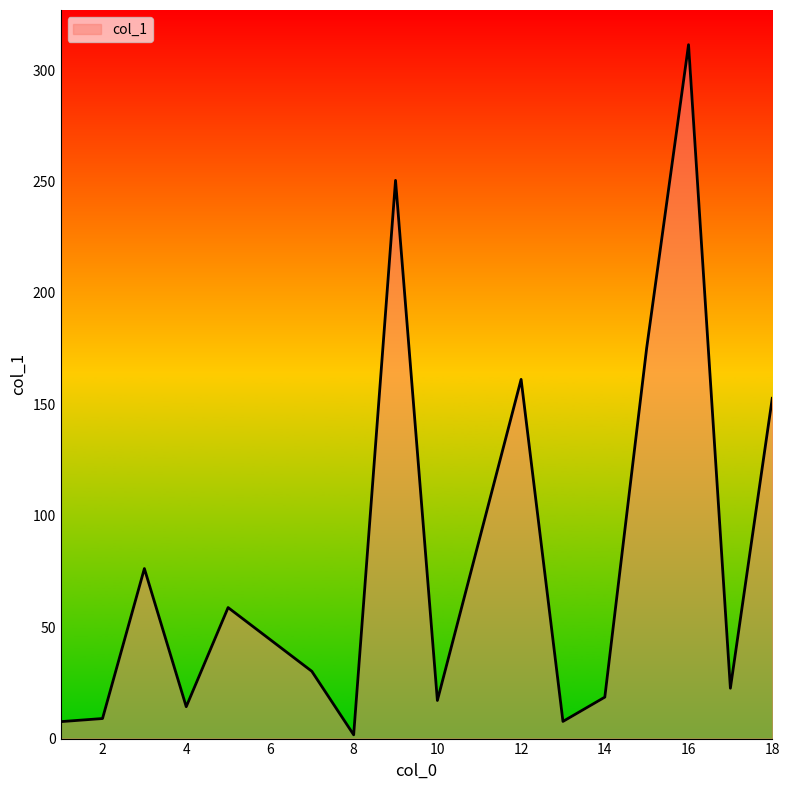

What is the difference between the maximum and minimum values?

309.7